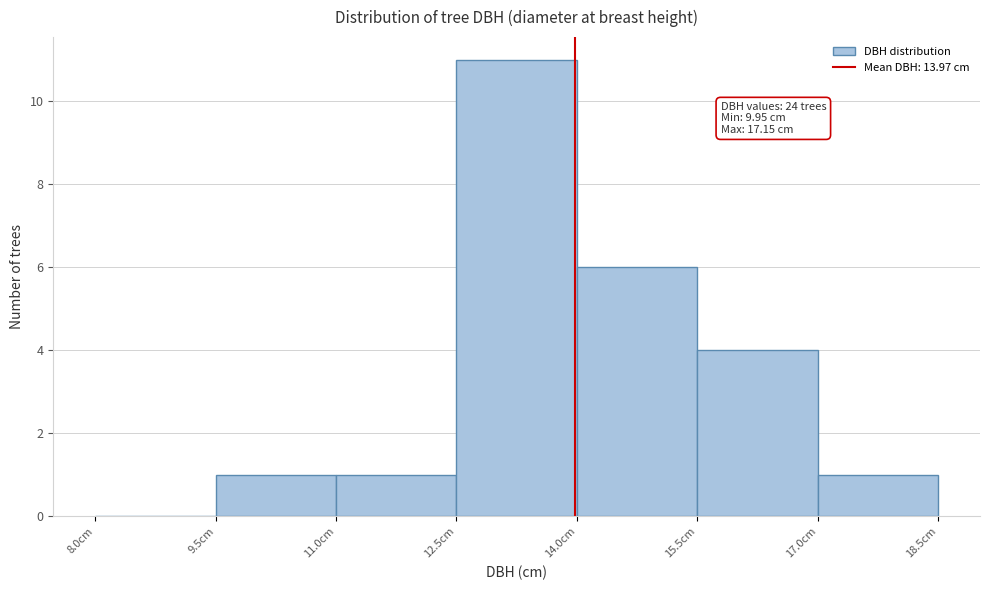

Over which range of the x-axis is the bar tallest?

12.5 to 14.0